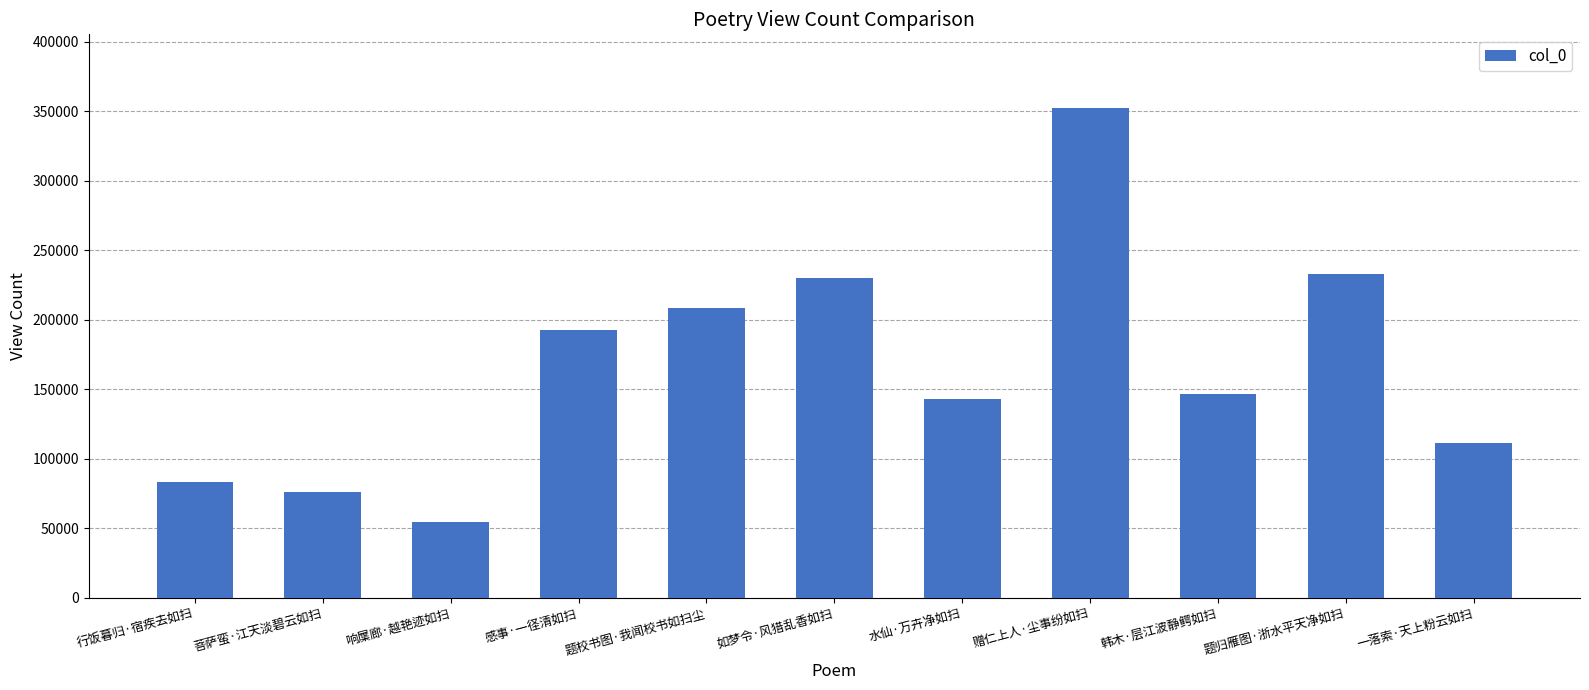

How many series are shown in this chart?

1